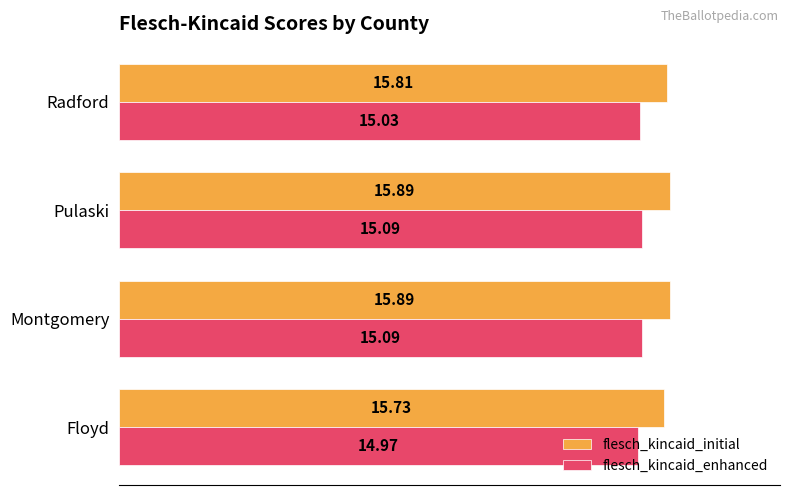

Where is flesch_kincaid_initial nearest to the value 15?

Floyd